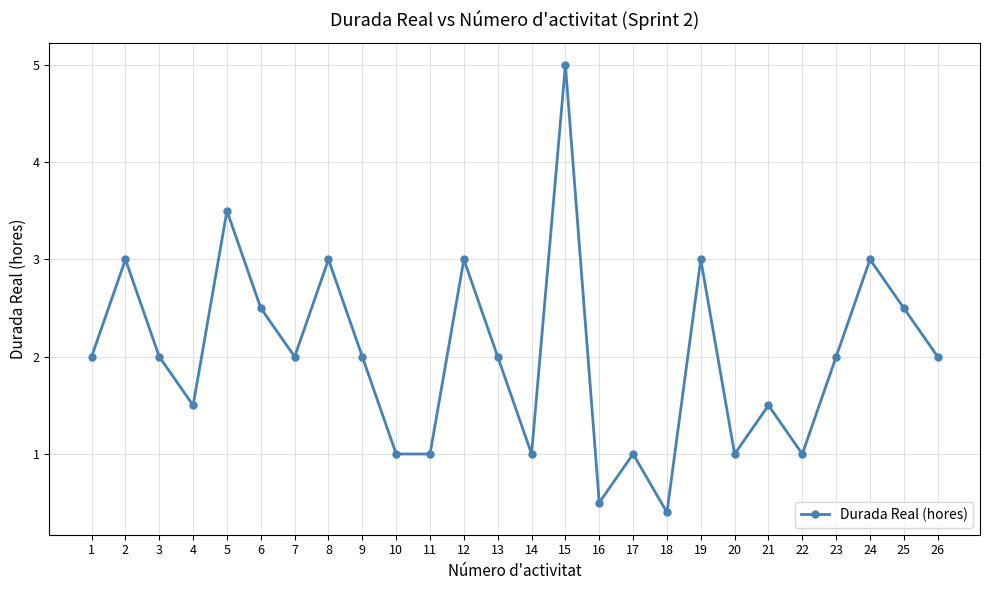

What value does the data have at 17?

1.0